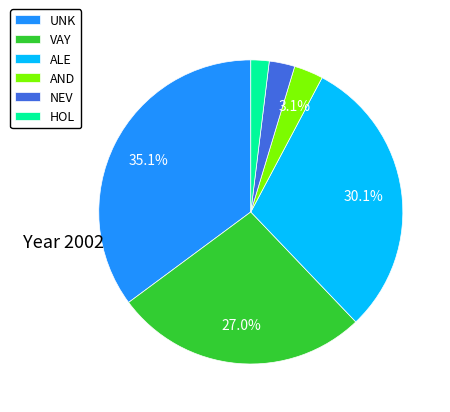

To the nearest percent, what is the difference between the largest and smallest slice percentages?

33%